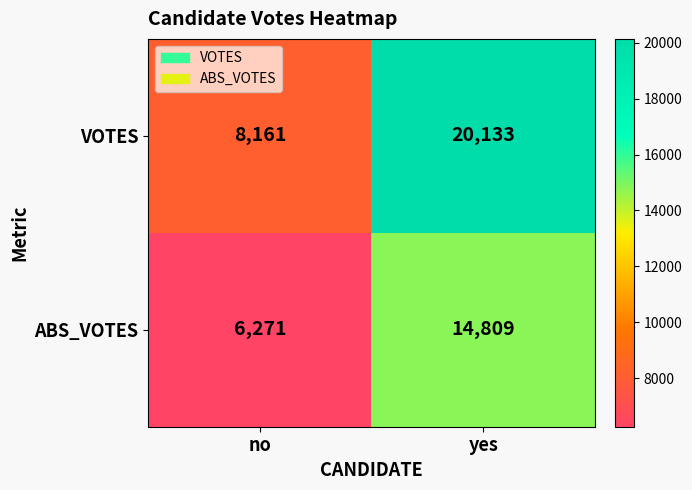

True or false: VOTES has a value of 20133 at yes.

True